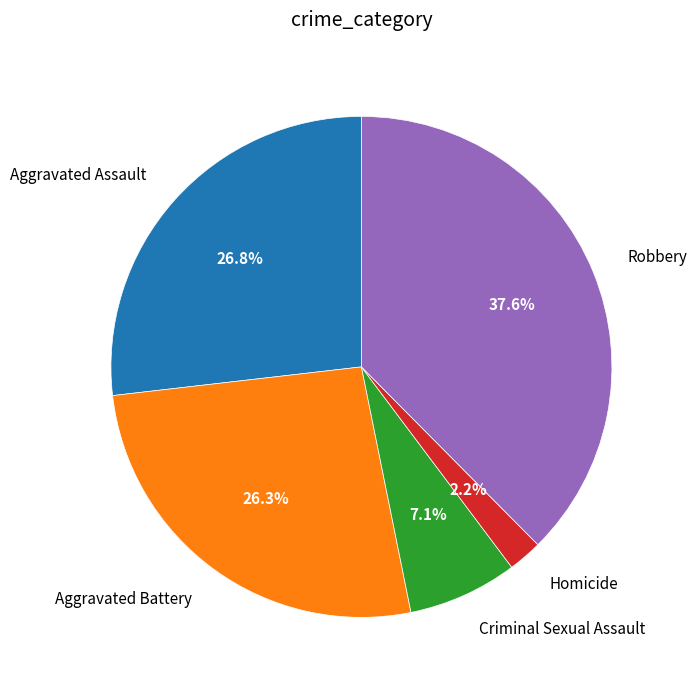

Is there a majority slice in this chart?

No